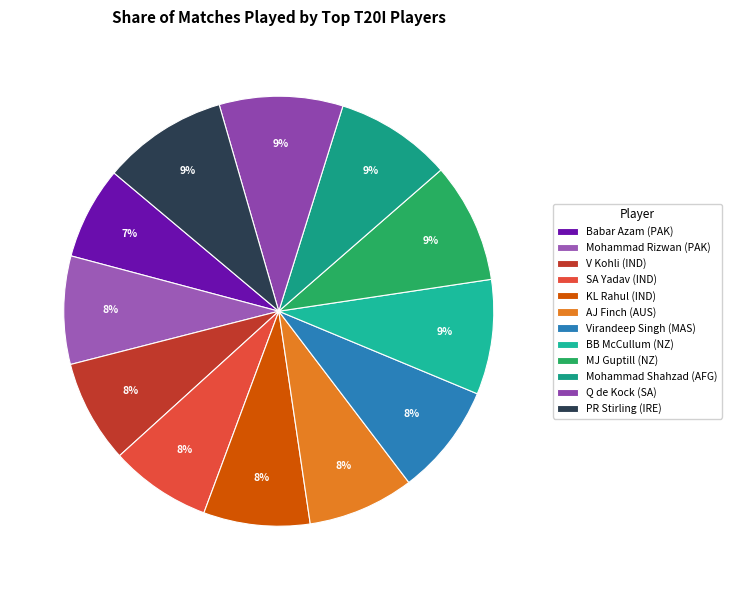

What is the change in value from Mohammad Rizwan (PAK) to KL Rahul (IND)?

-1